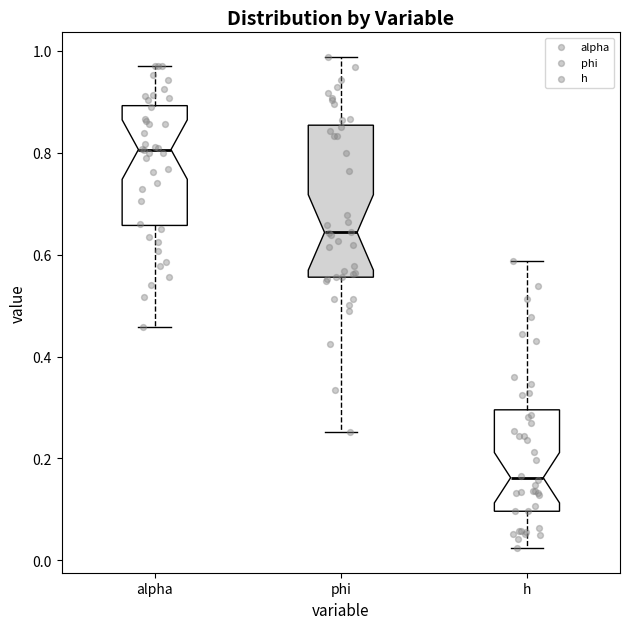

Which box has the lowest median line?

h